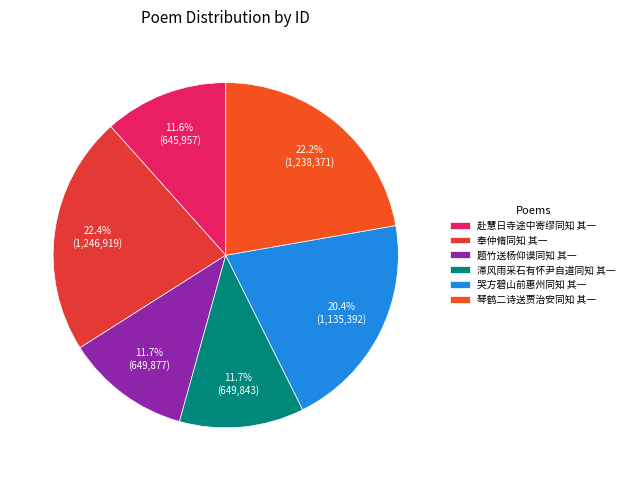

What percentage is the 滞风雨采石有怀尹自道同知 其一 slice, to the nearest percent?

12%